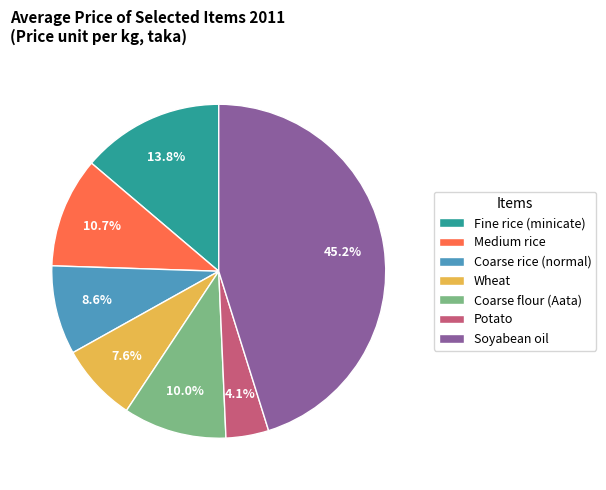

True or false: Fine rice (minicate) accounts for 20% of the total.

False